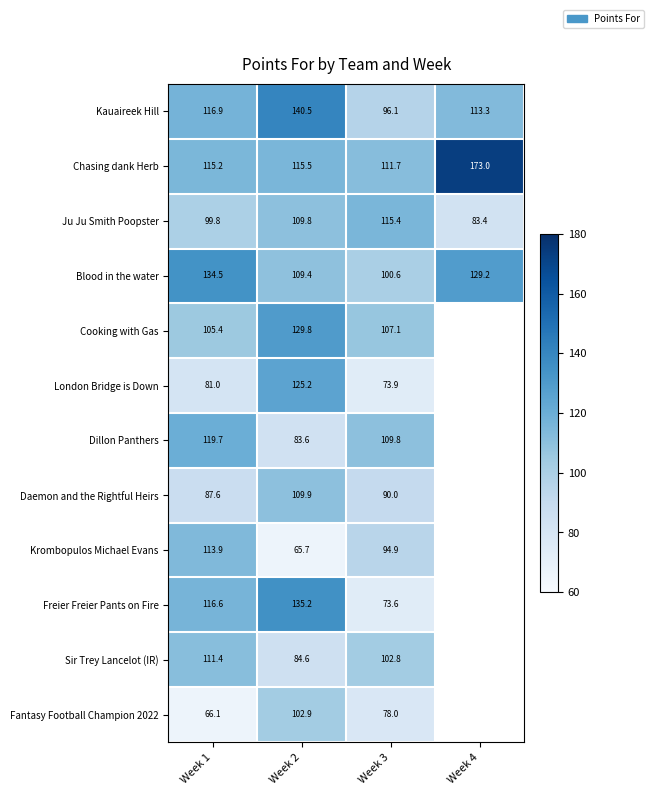

What is the sum of the Ju Ju Smith Poopster values at Week 1 and Week 2?

209.6